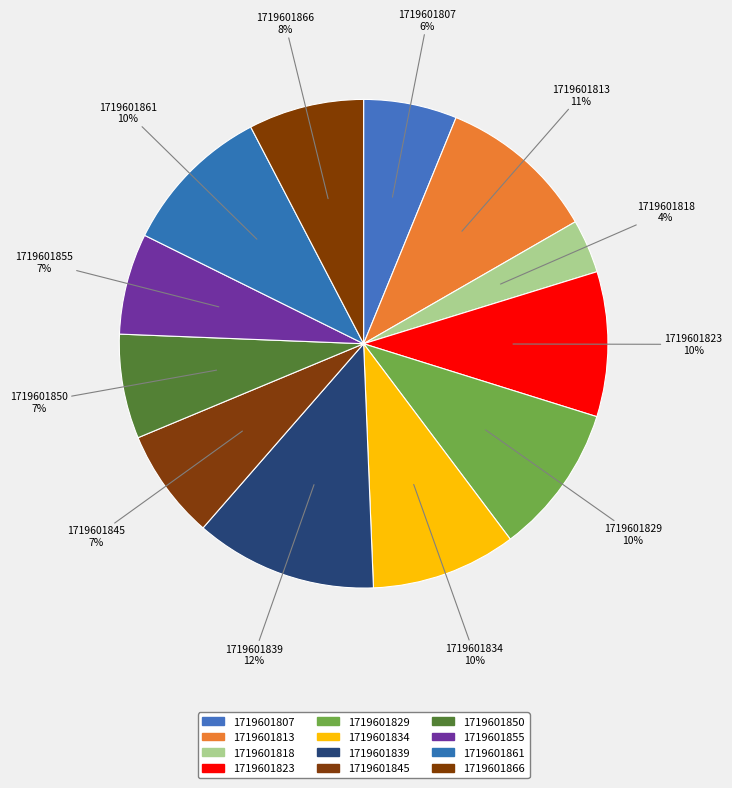

How many segments does this pie chart have?

12